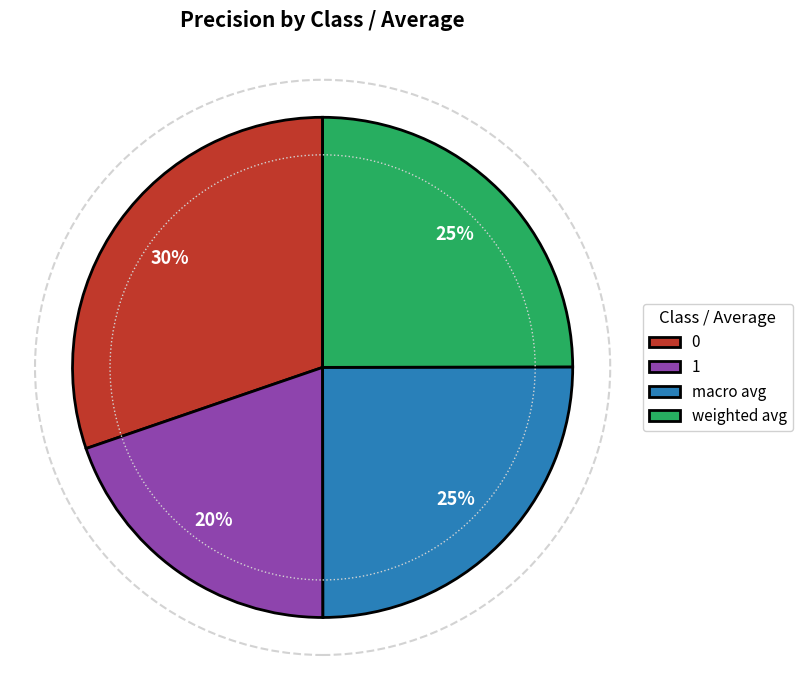

Is there any slice that represents more than half of the pie?

No